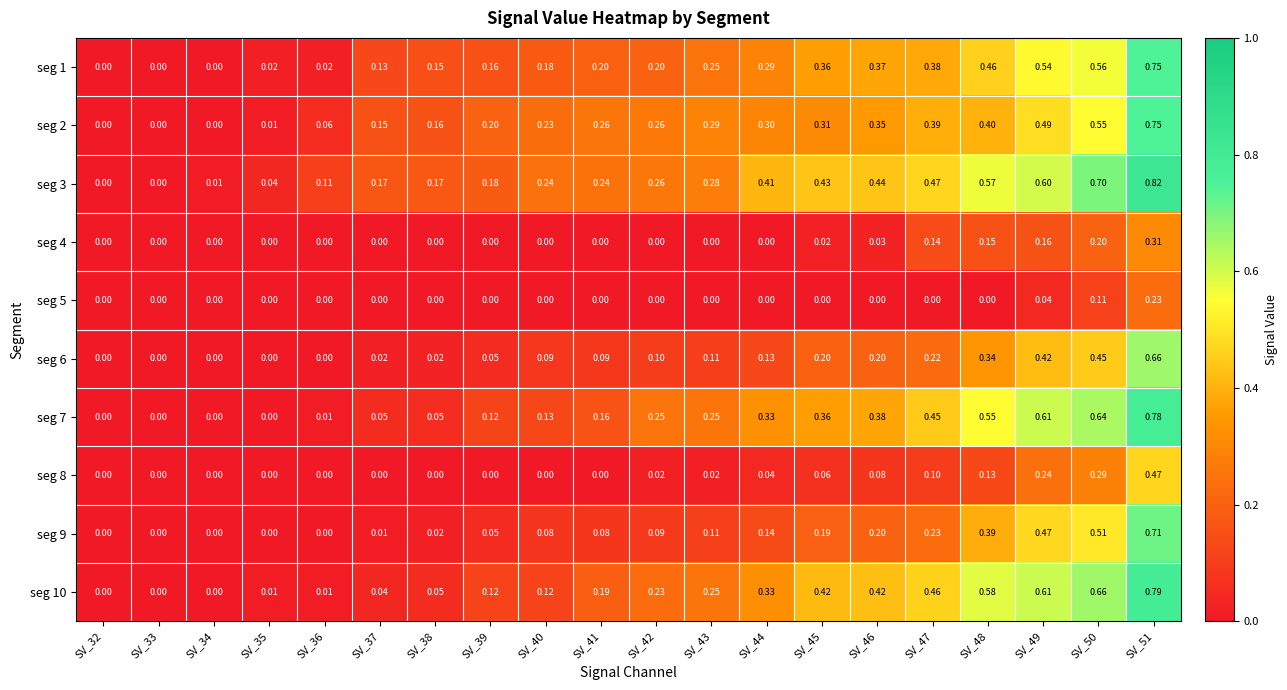

Is the value of seg 6 at SV_37 greater than the value of seg 1 at SV_49?

No